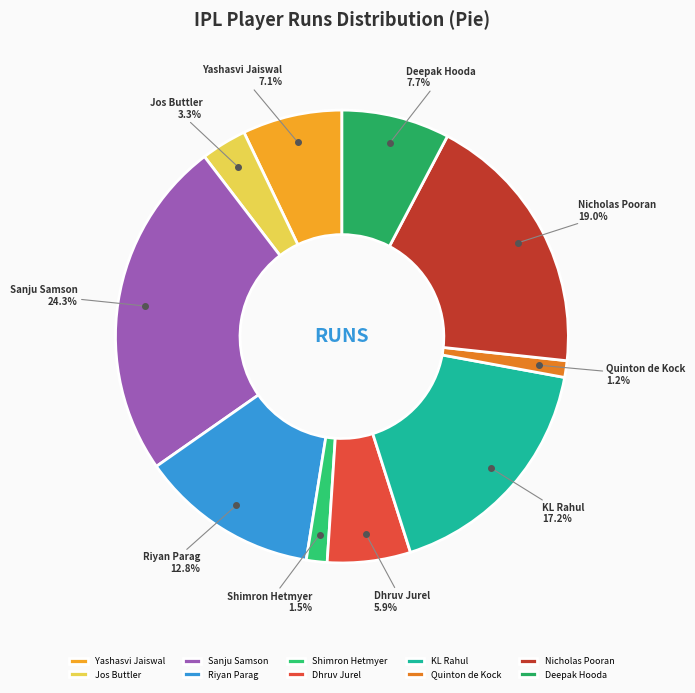

Count the number of slices in the pie.

10